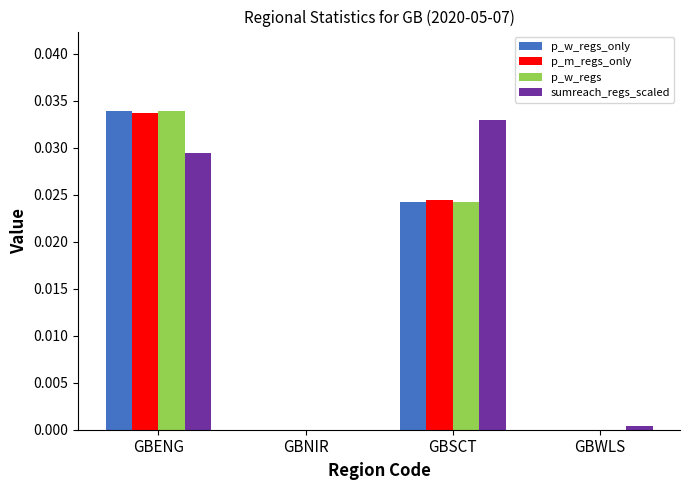

How many distinct data groups are displayed?

4